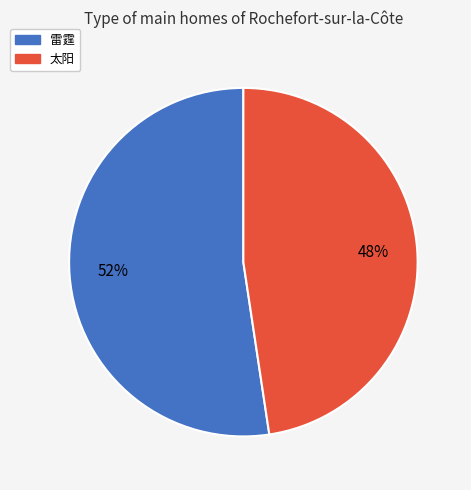

Is 雷霆 the majority of the pie?

Yes